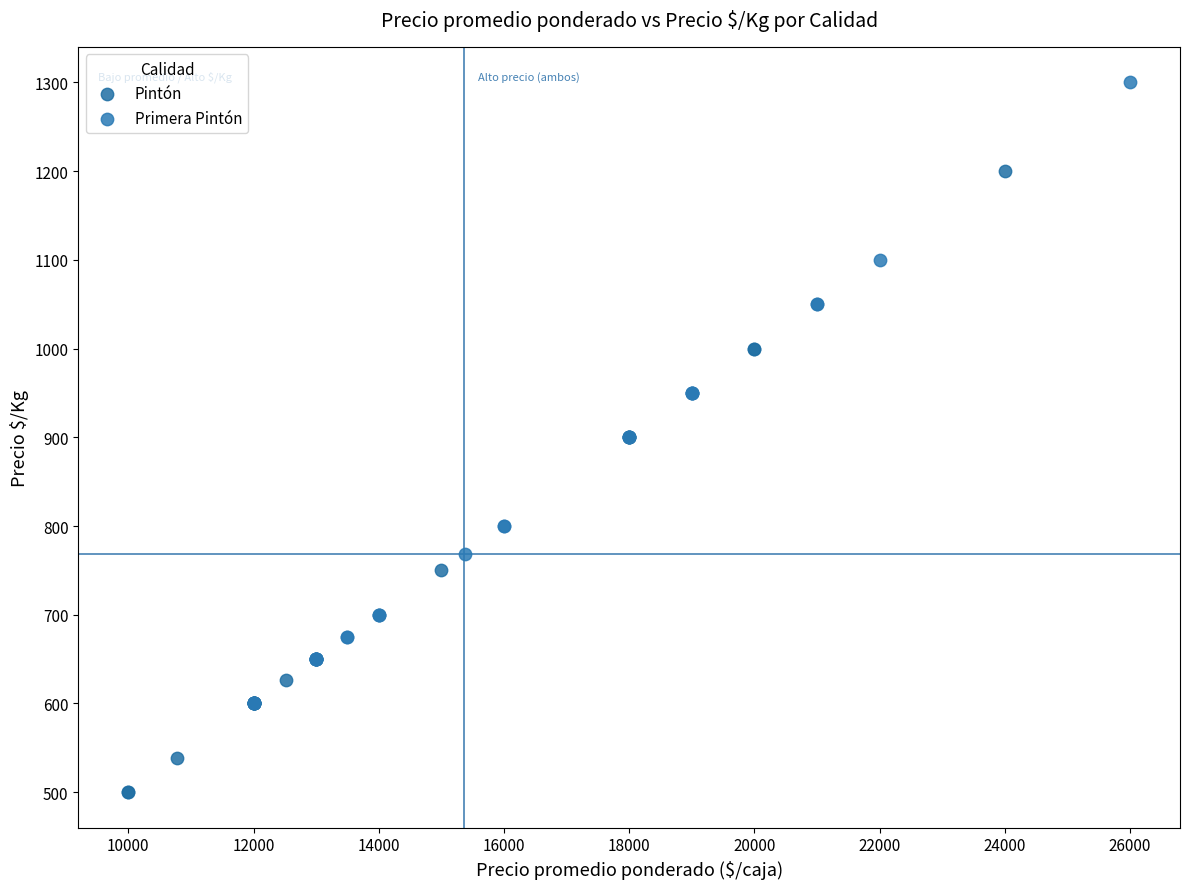

What are all the series names shown in the legend?

Pintón, Primera Pintón